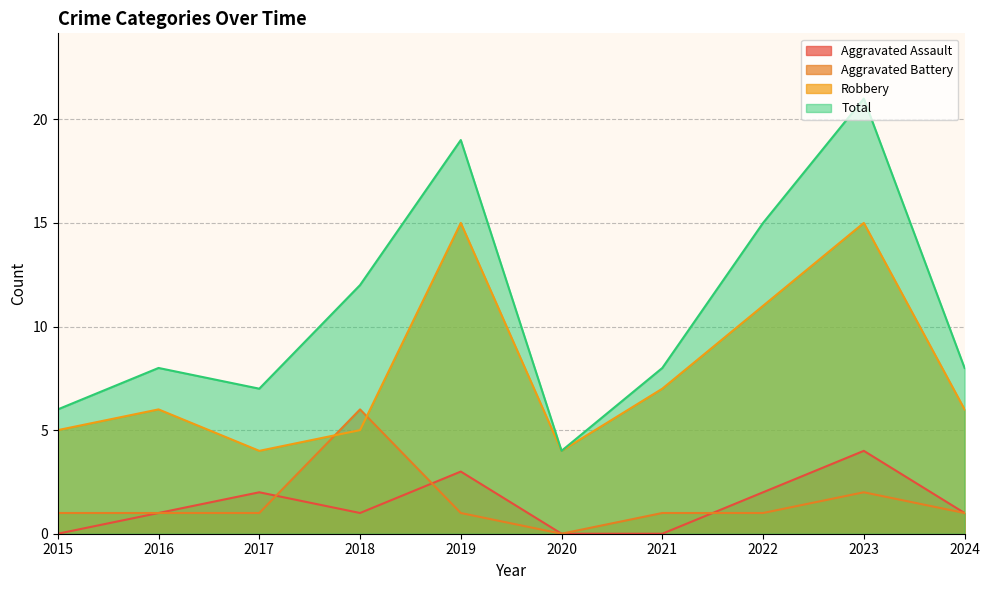

True or false: Total and Robbery intersect in this chart.

False